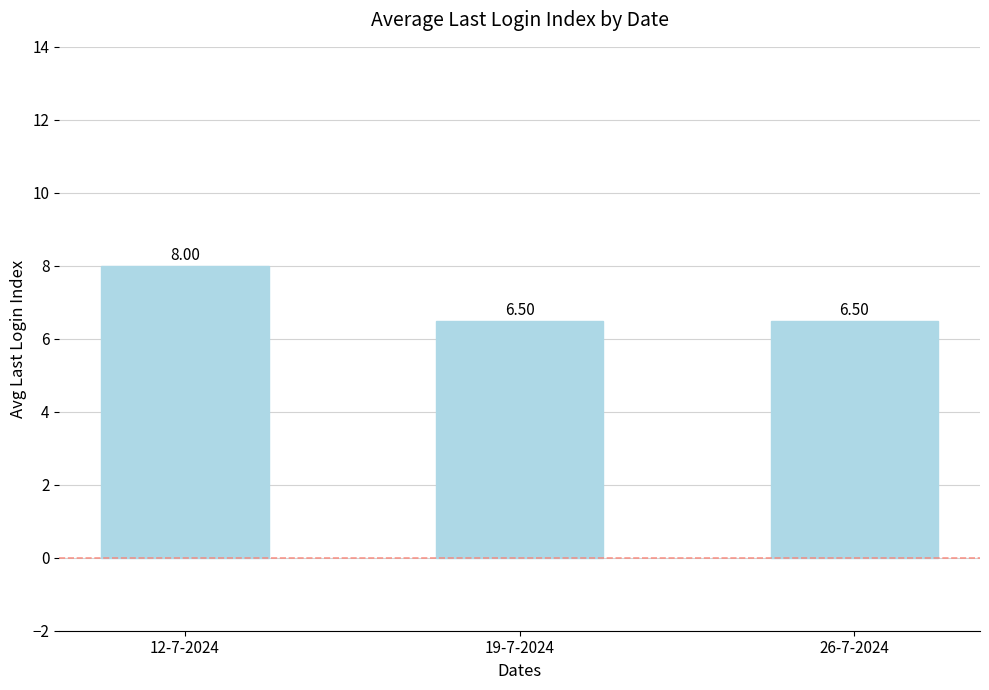

Reading left to right, list all the values displayed in this chart.

8.0	6.5	6.5